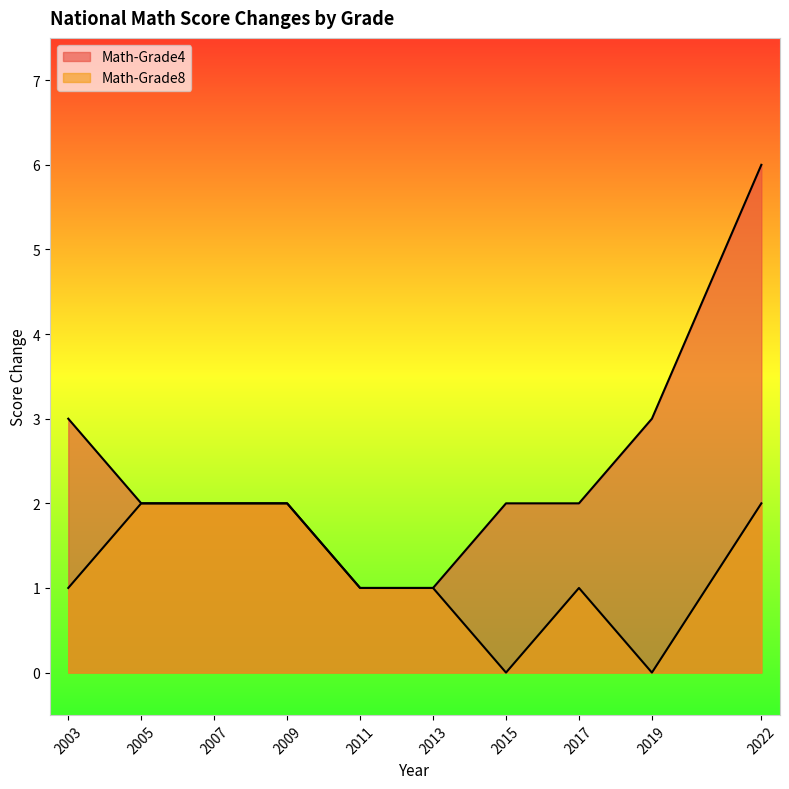

Reading left to right, what are all the values shown in this chart?

Math-Grade4: 2003=3	2005=2	2007=2	2009=2	2011=1	2013=1	2015=2	2017=2	2019=3	2022=6
Math-Grade8: 2003=1	2005=2	2007=2	2009=2	2011=1	2013=1	2015=0	2017=1	2019=0	2022=2